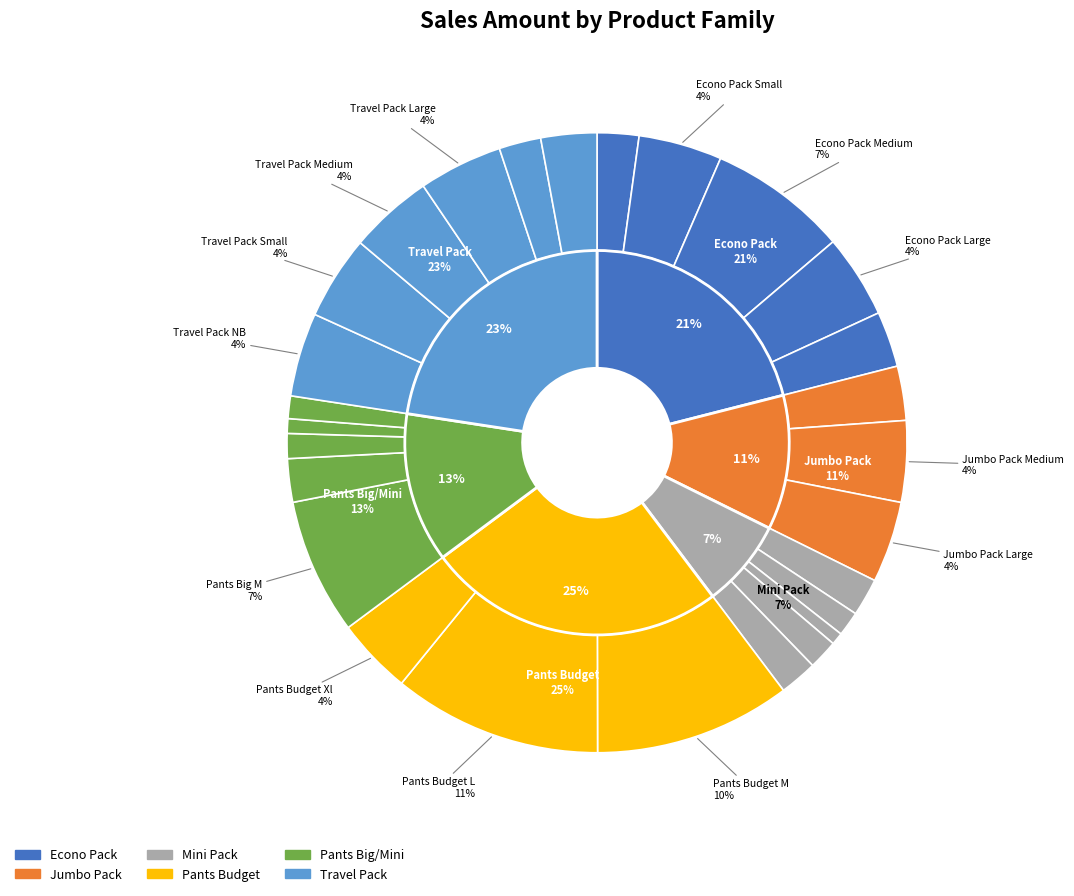

How many segments does this pie chart have?

27